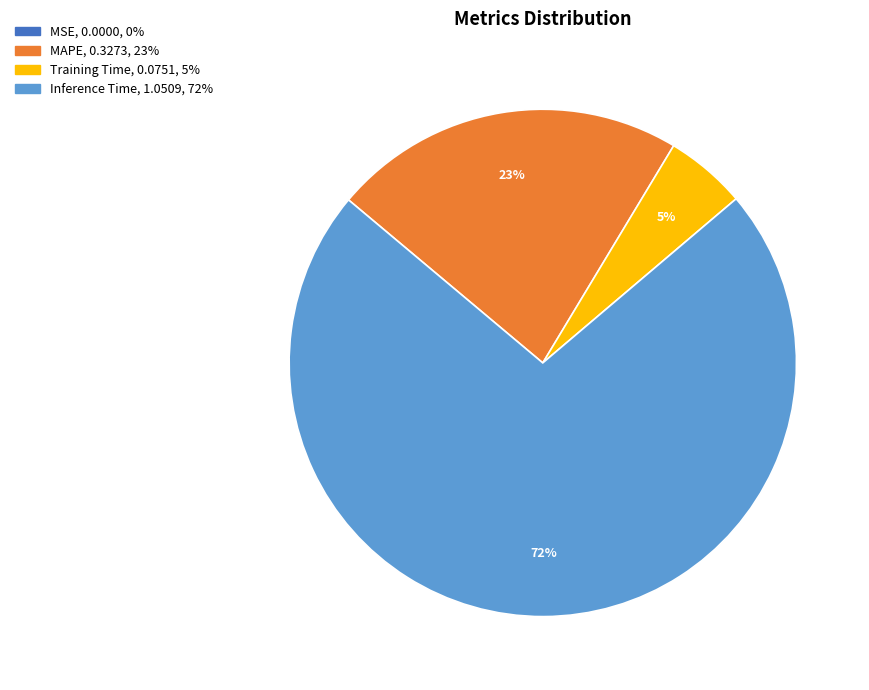

Is there any slice that represents more than half of the pie?

Yes